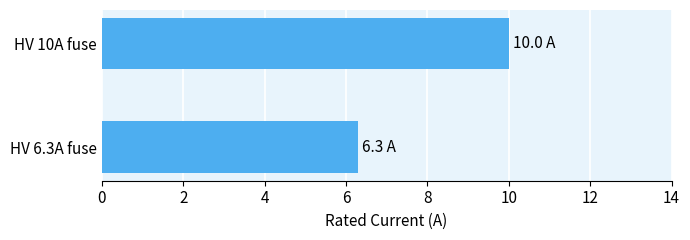

Between HV 10A fuse and HV 6.3A fuse, which is larger?

HV 10A fuse